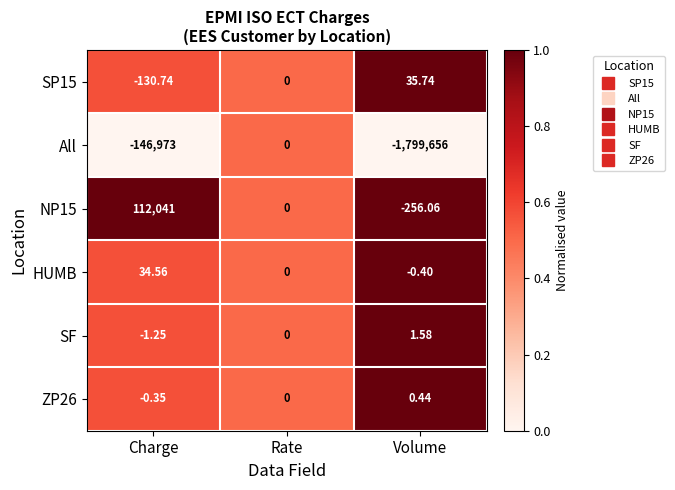

At which label does ZP26 reach its peak?

Volume